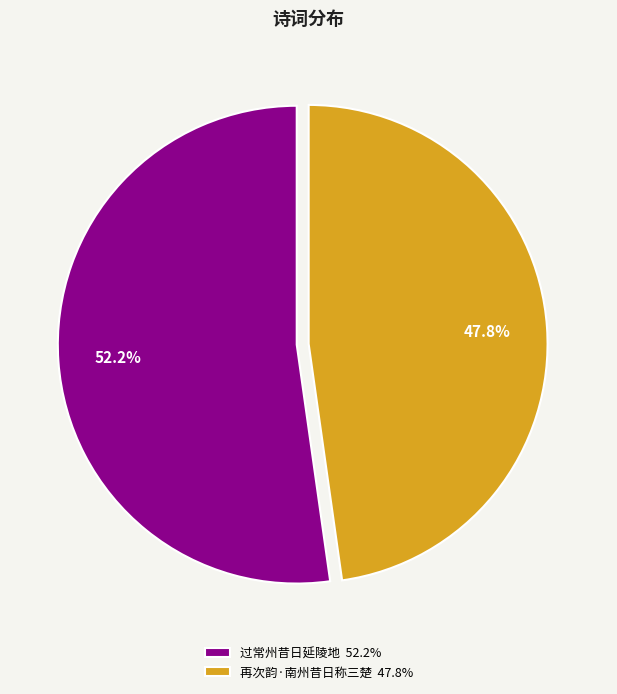

To the nearest percent, what is the combined percentage of 再次韵·南州昔日称三楚 and 过常州昔日延陵地?

100%